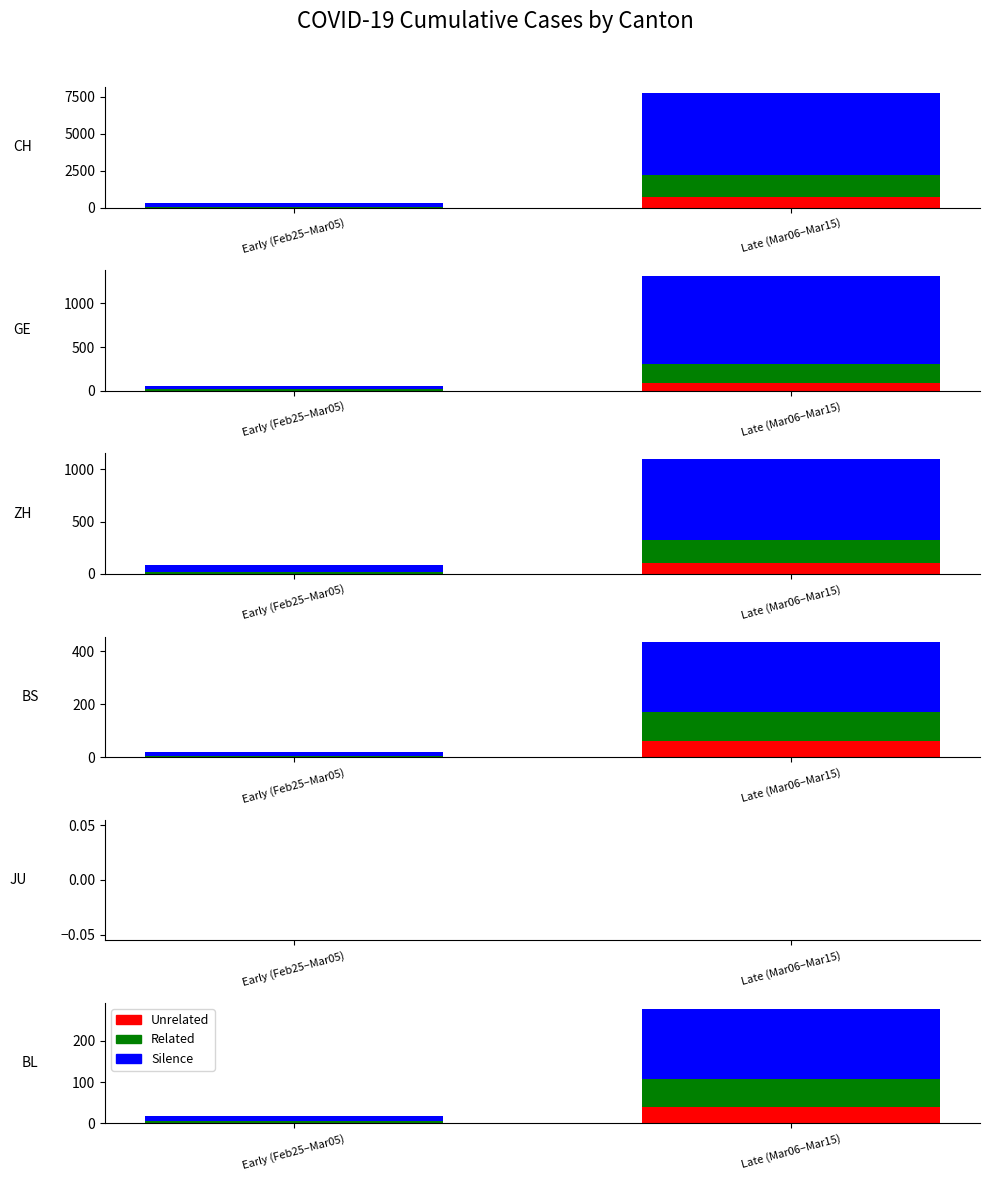

Which label corresponds to the smallest value in the chart?

Early (Feb25–Mar05)